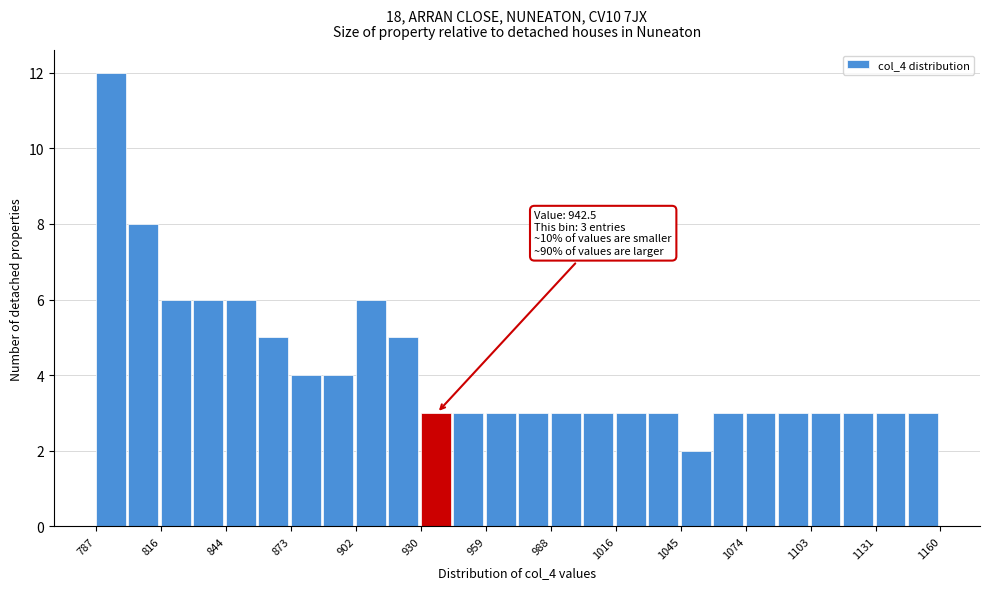

Around what value on the x-axis is the tallest bar? Give the approximate position of its centre, as read against the axis.

795